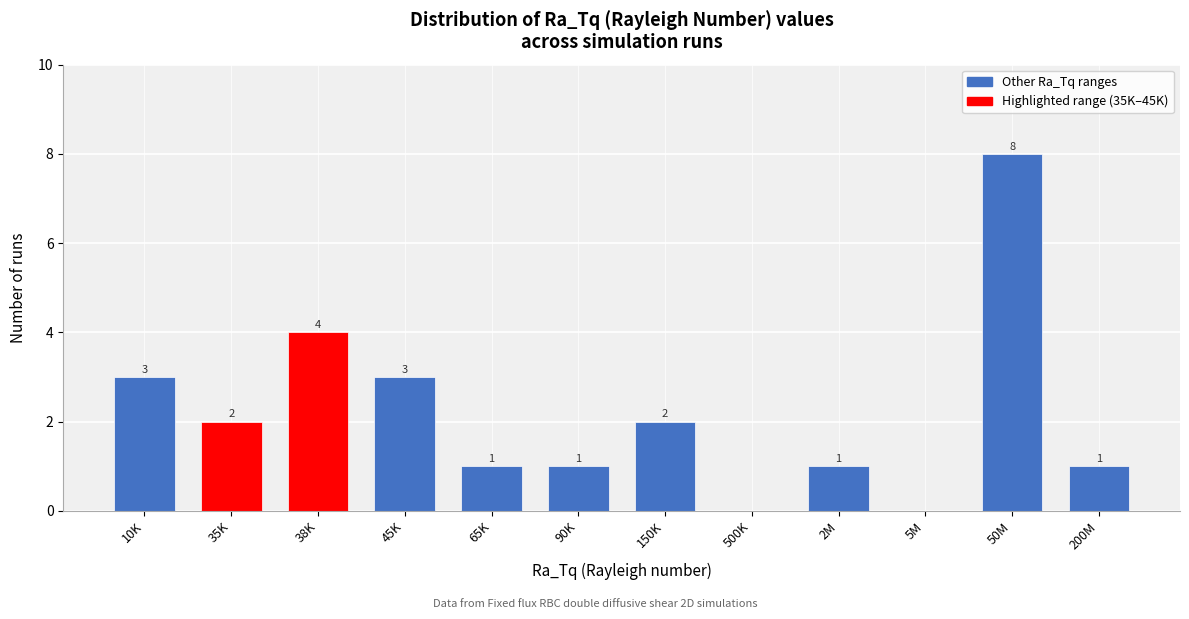

Reading left to right, extract all data points from this chart.

10K=3	35K=2	38K=4	45K=3	65K=1	90K=1	150K=2	500K=0	2M=1	5M=0	50M=8	200M=1